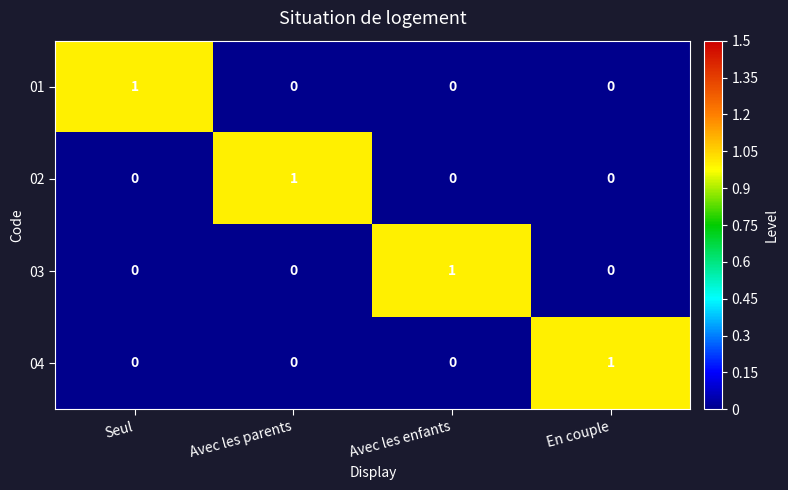

How many series are shown in this chart?

4